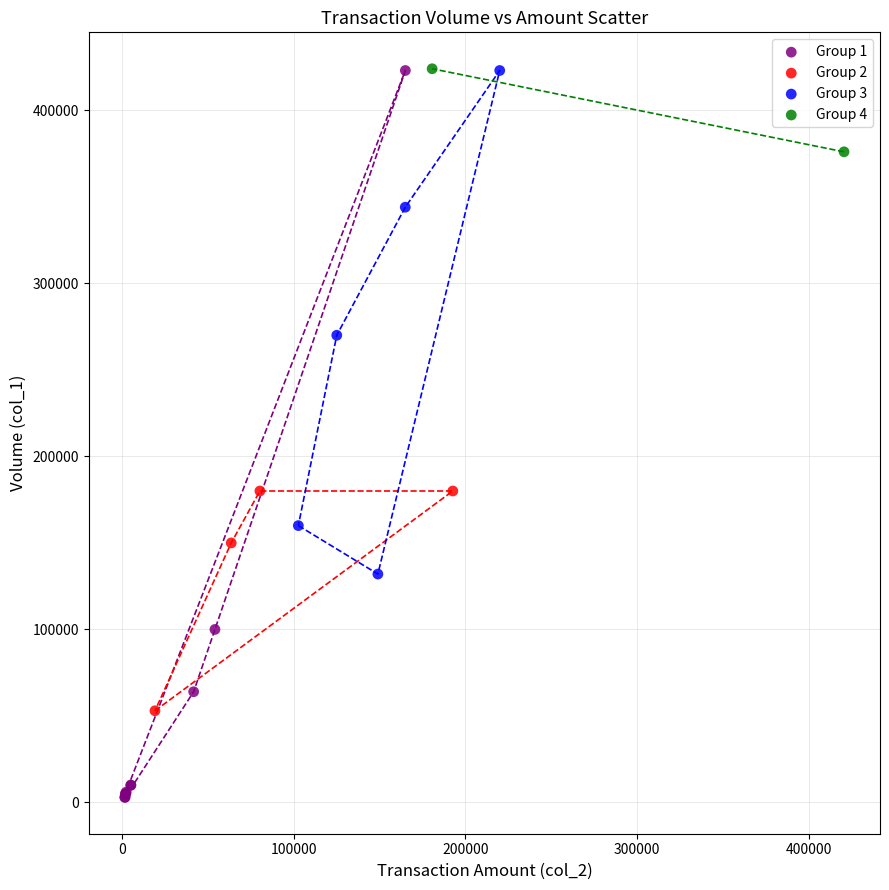

Which series reaches the minimum Y coordinate?

Group 1